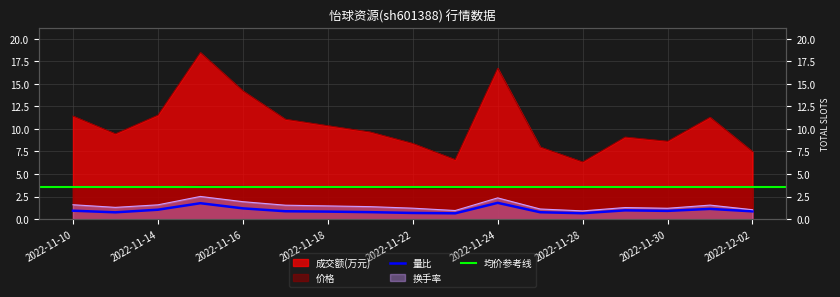

What is the sum of all 价格 values?

60.1